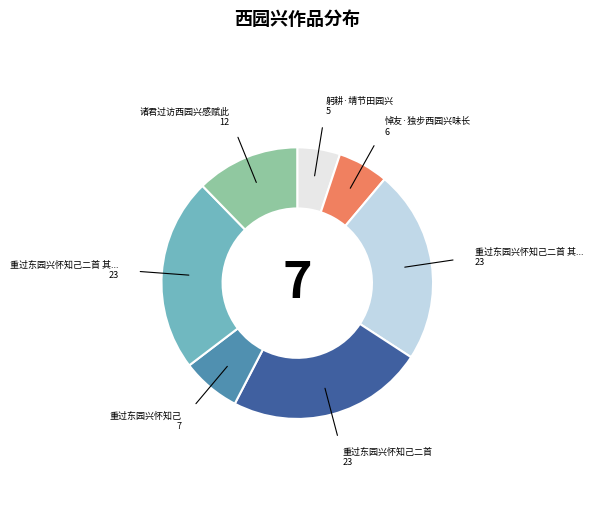

Is there any slice that represents more than half of the pie?

No